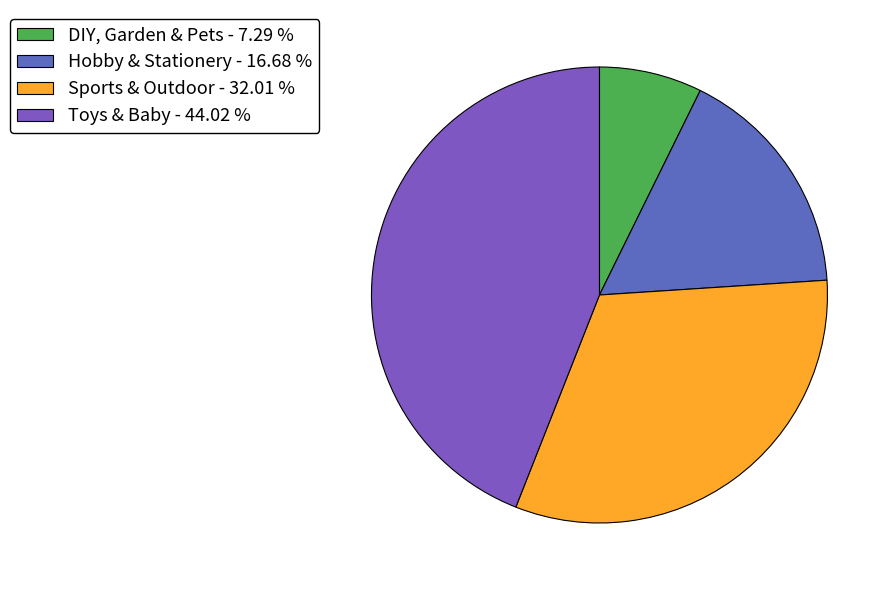

Between Hobby & Stationery and Sports & Outdoor, which is larger?

Sports & Outdoor